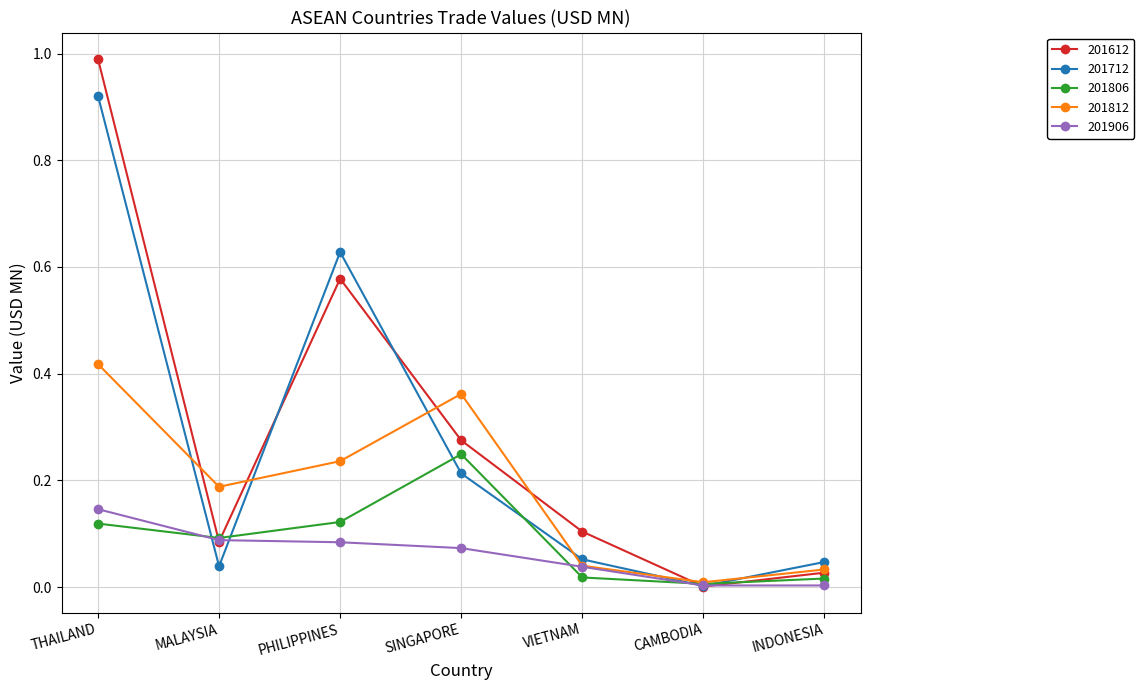

At which category is the sum across all series the highest?

THAILAND